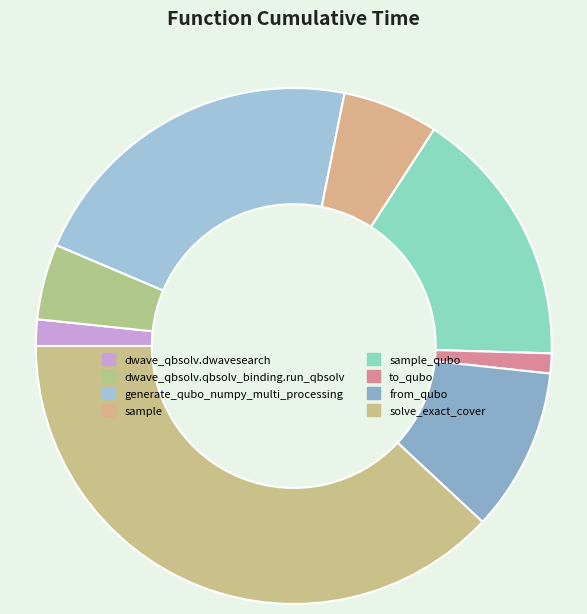

What is the change in value from sample to to_qubo?

-14.9